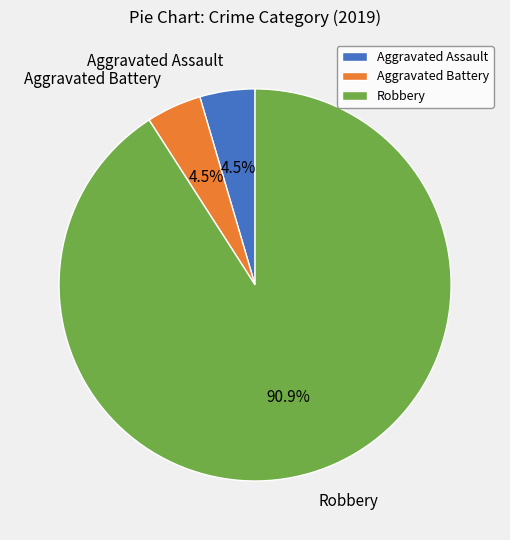

Is there a majority slice in this chart?

Yes